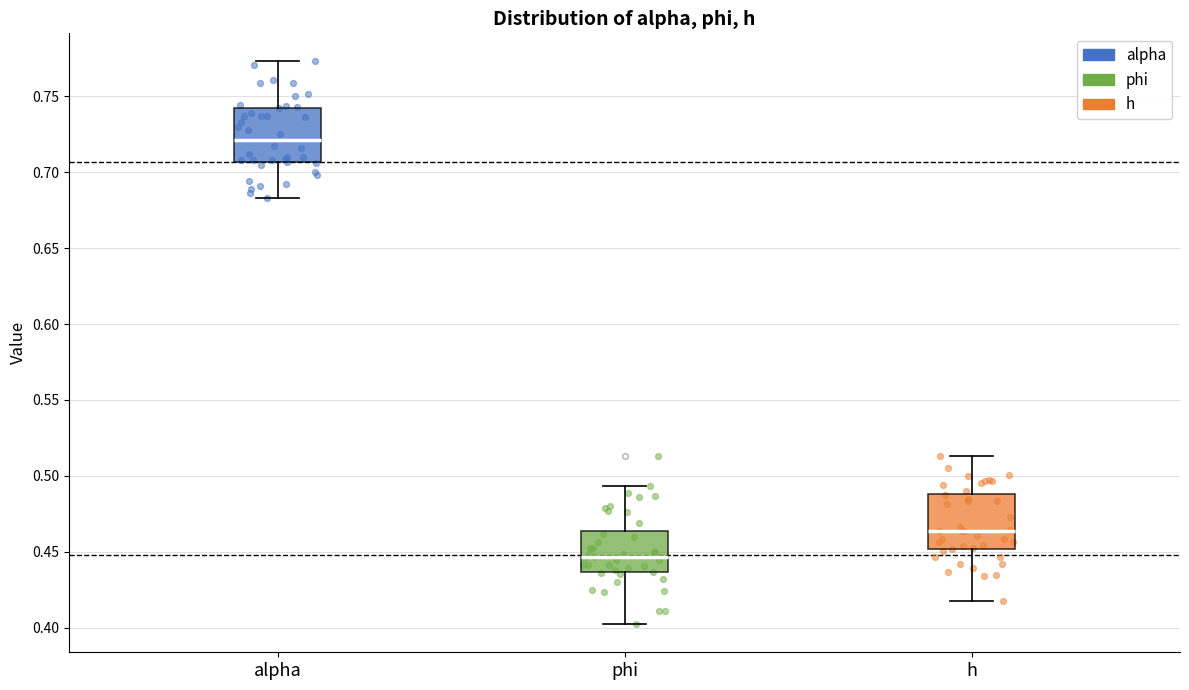

Reading left to right, read every box against the y-axis: the position of its median line, the range the box covers, and the ends of its whiskers. The values are not printed on the chart, so give them approximately, as read against the axis.

alpha: median 0.720, box 0.705 to 0.745, whiskers 0.685 to 0.775
phi: median 0.445, box 0.435 to 0.465, whiskers 0.400 to 0.495
h: median 0.465, box 0.450 to 0.490, whiskers 0.415 to 0.515